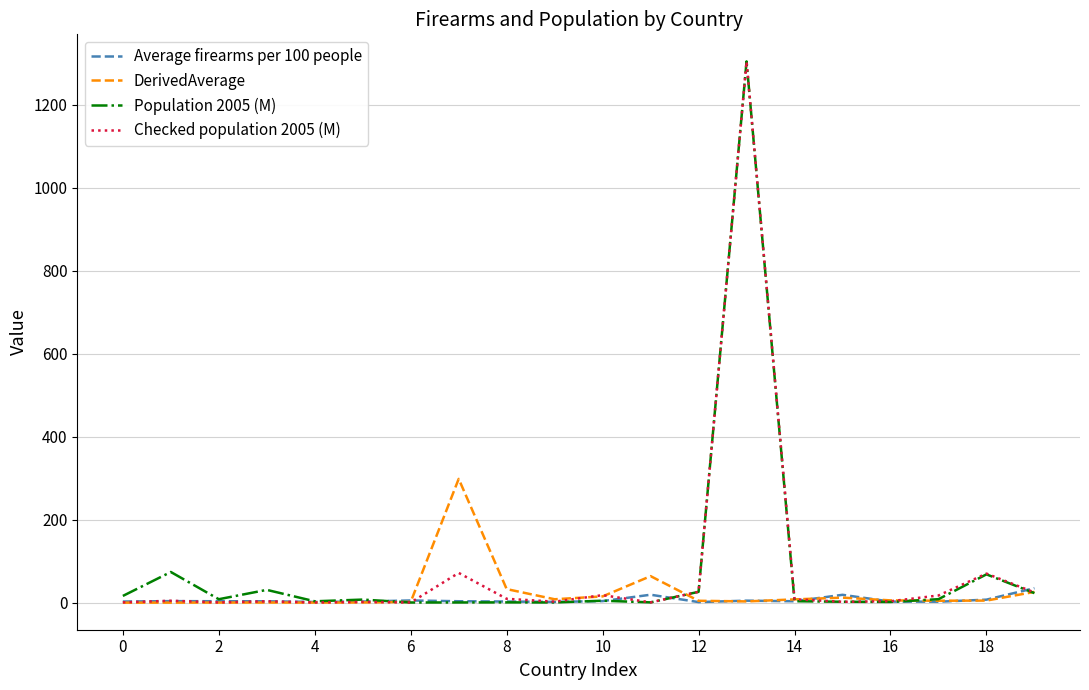

How many categories are shown in the chart?

20